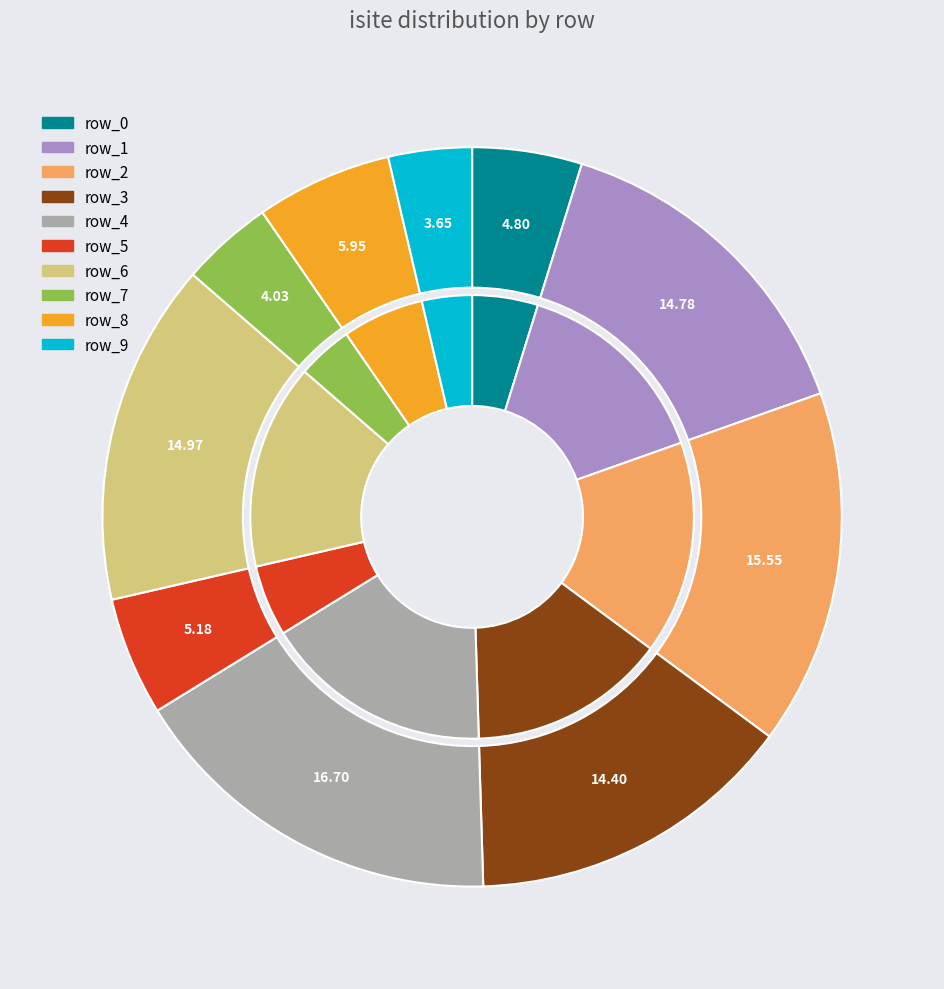

To the nearest percent, what portion does row_0 represent?

5%